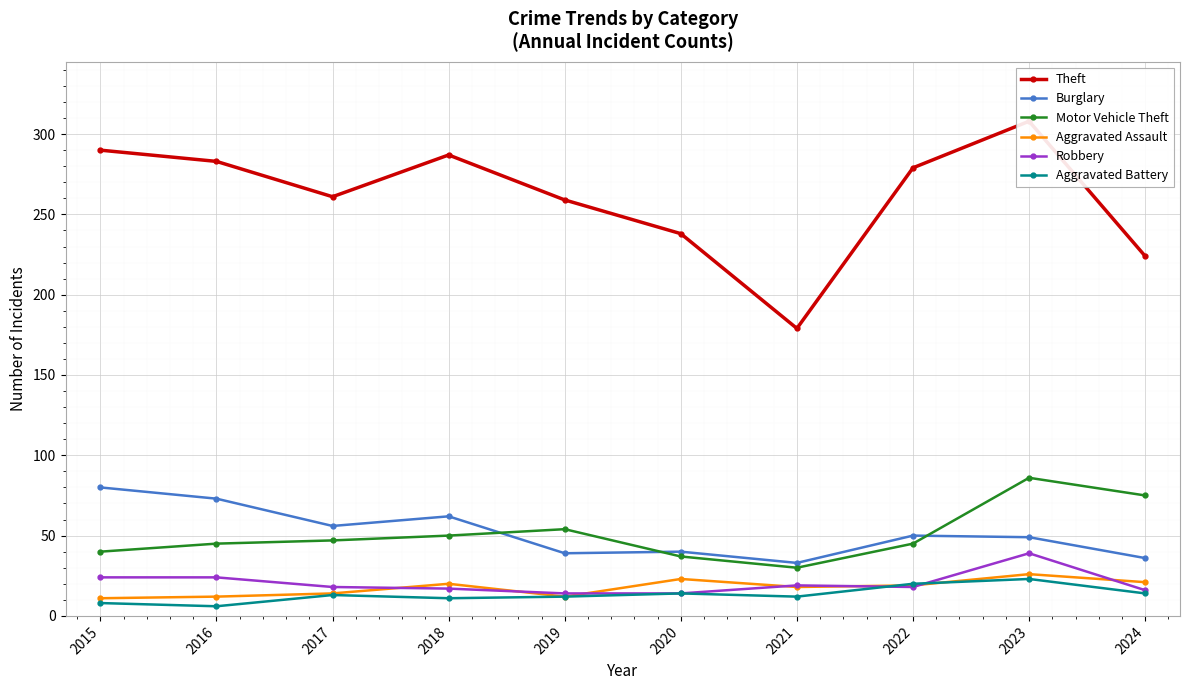

Between 2018 and 2023, which series saw the biggest shift?

Motor Vehicle Theft